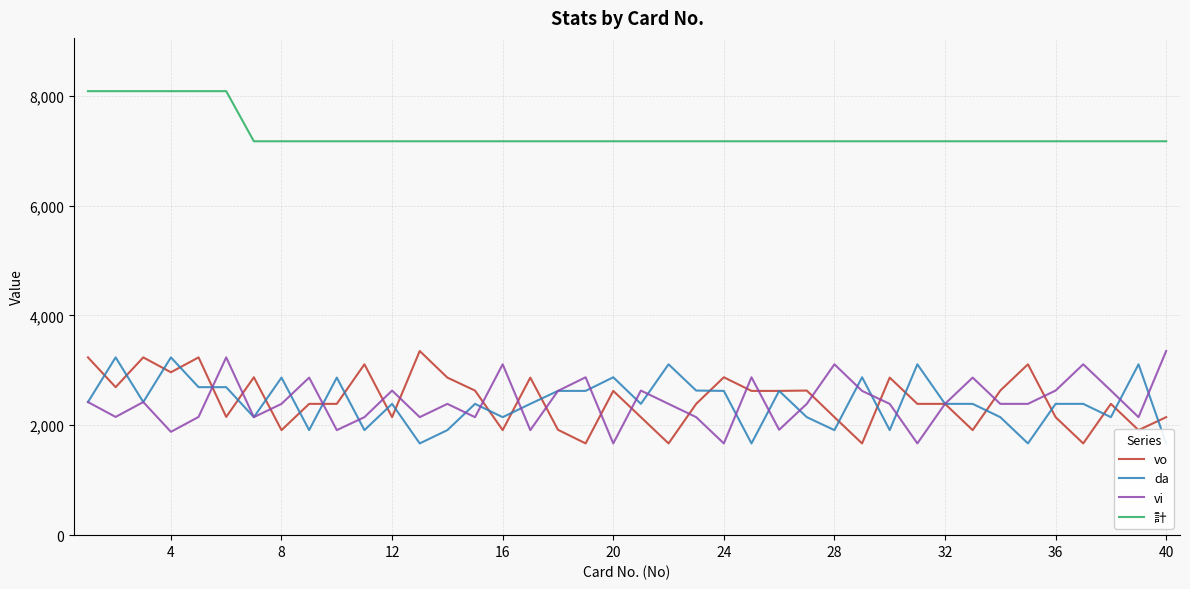

Which series has the largest total across all categories?

計